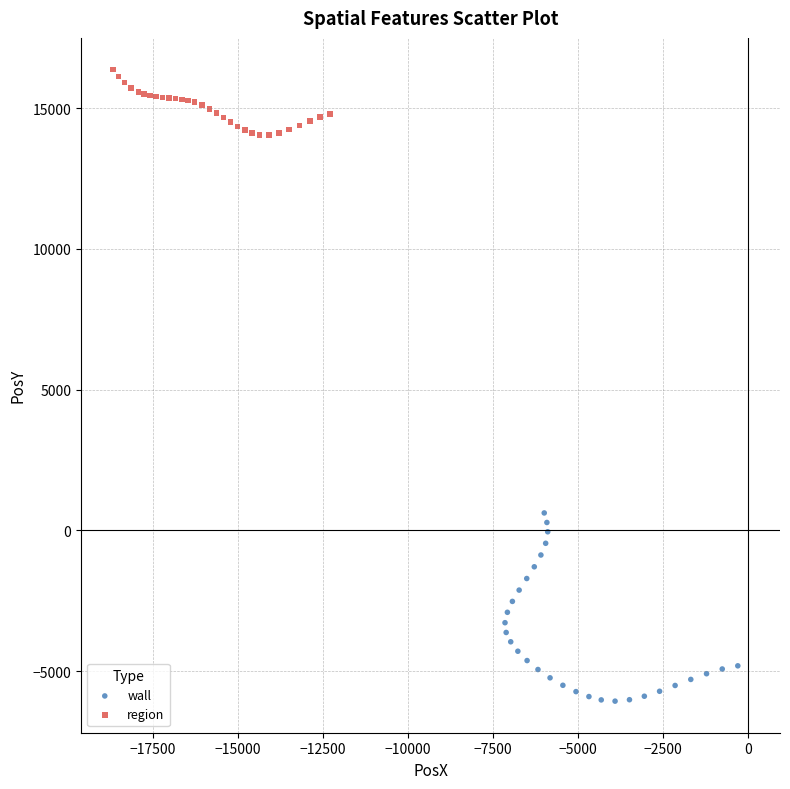

Which series reaches the maximum Y coordinate?

region